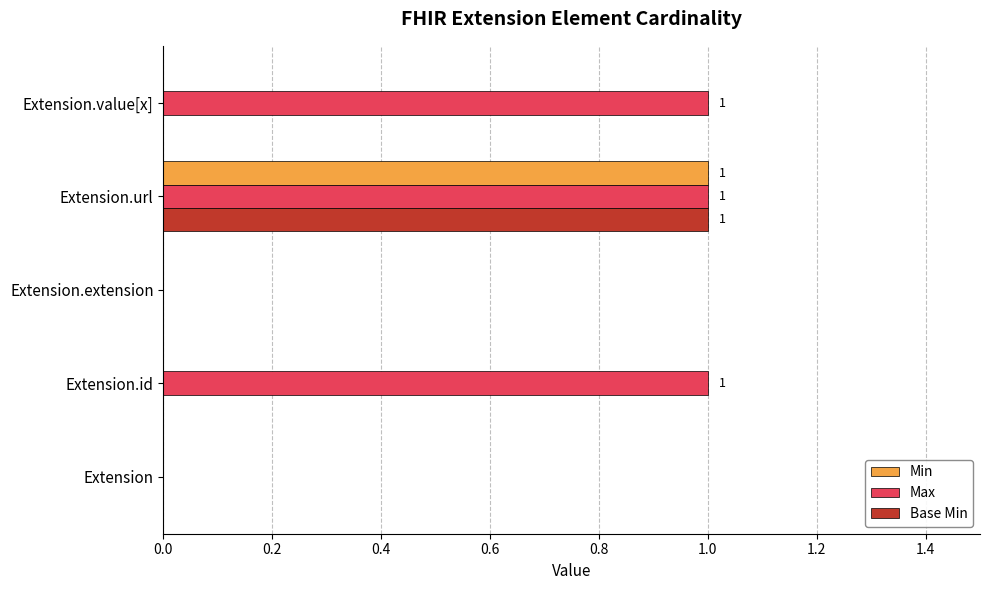

At which category is the sum across all series the highest?

Extension.url